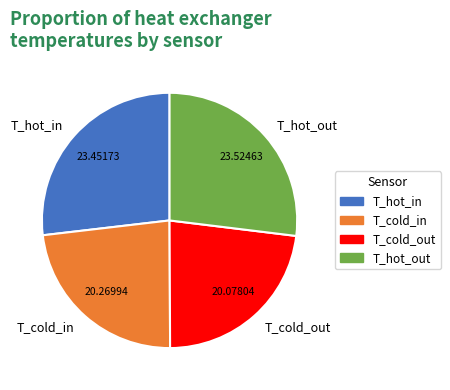

Count the number of slices in the pie.

4